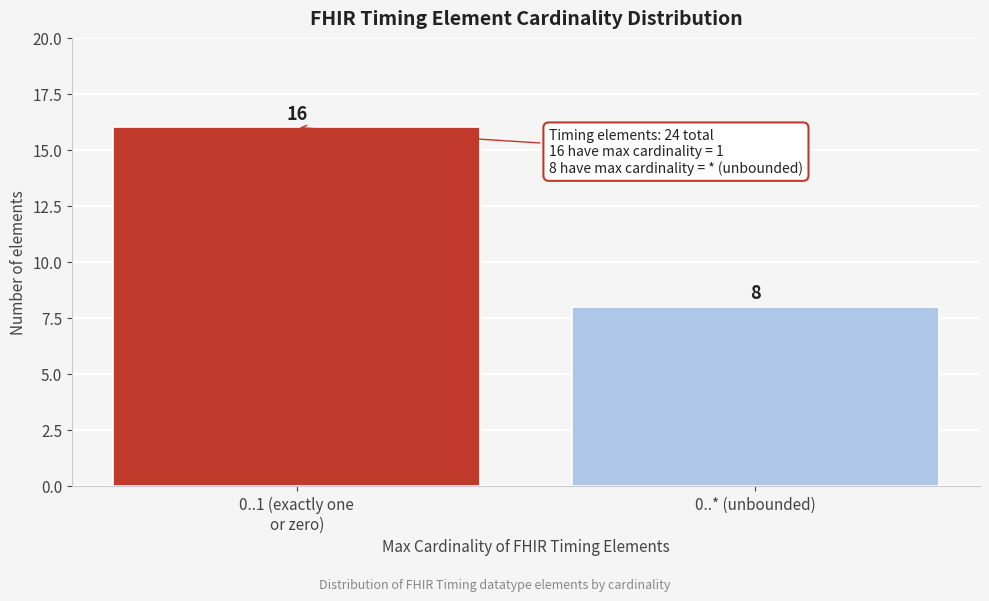

Reading left to right, transcribe all the data shown in this chart.

16	8